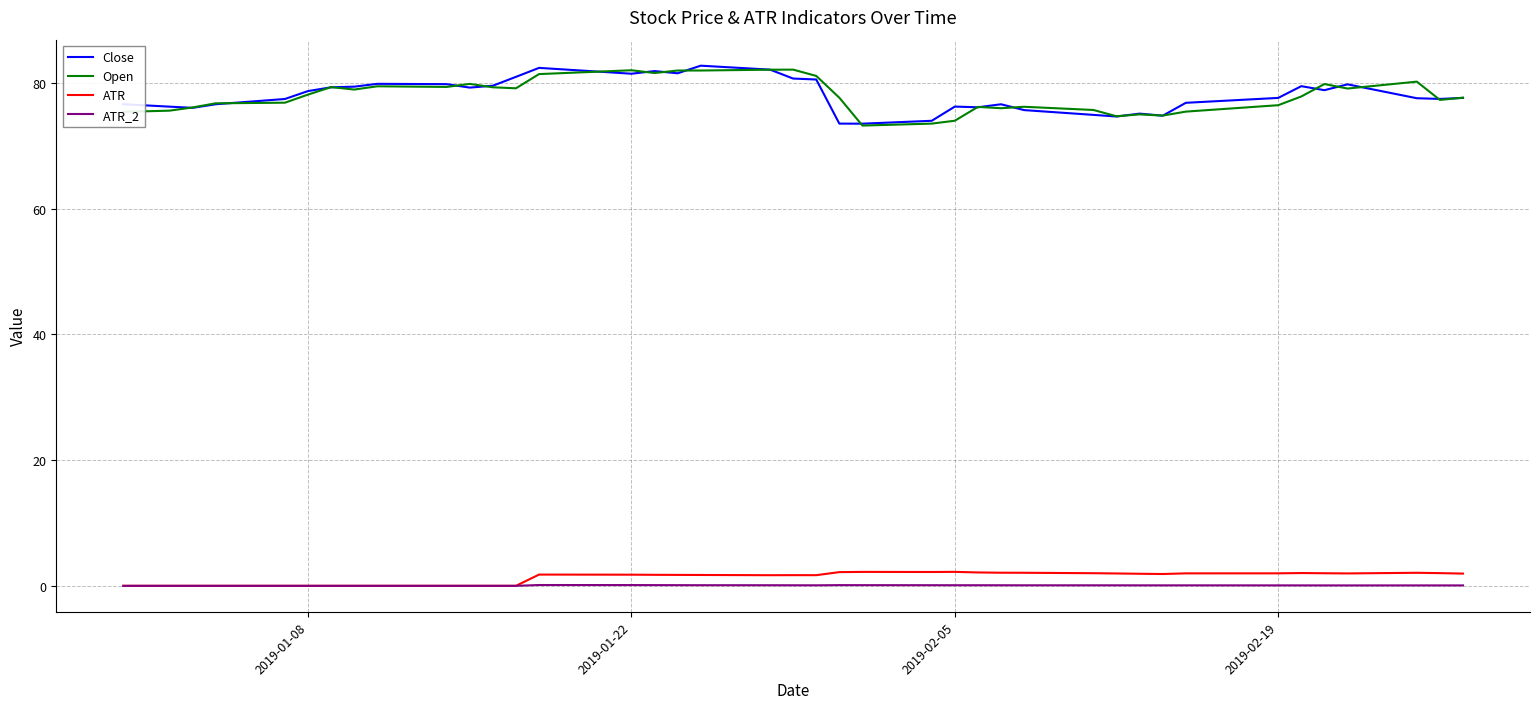

What is the minimum value for Close?

73.5